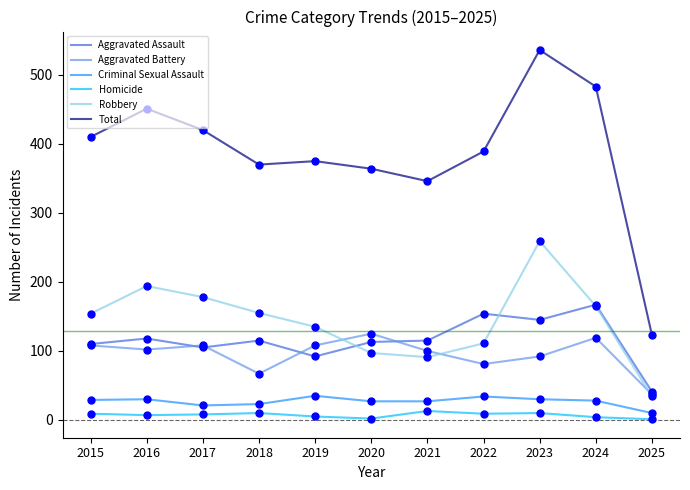

At how many categories does at least one series exceed 496?

1